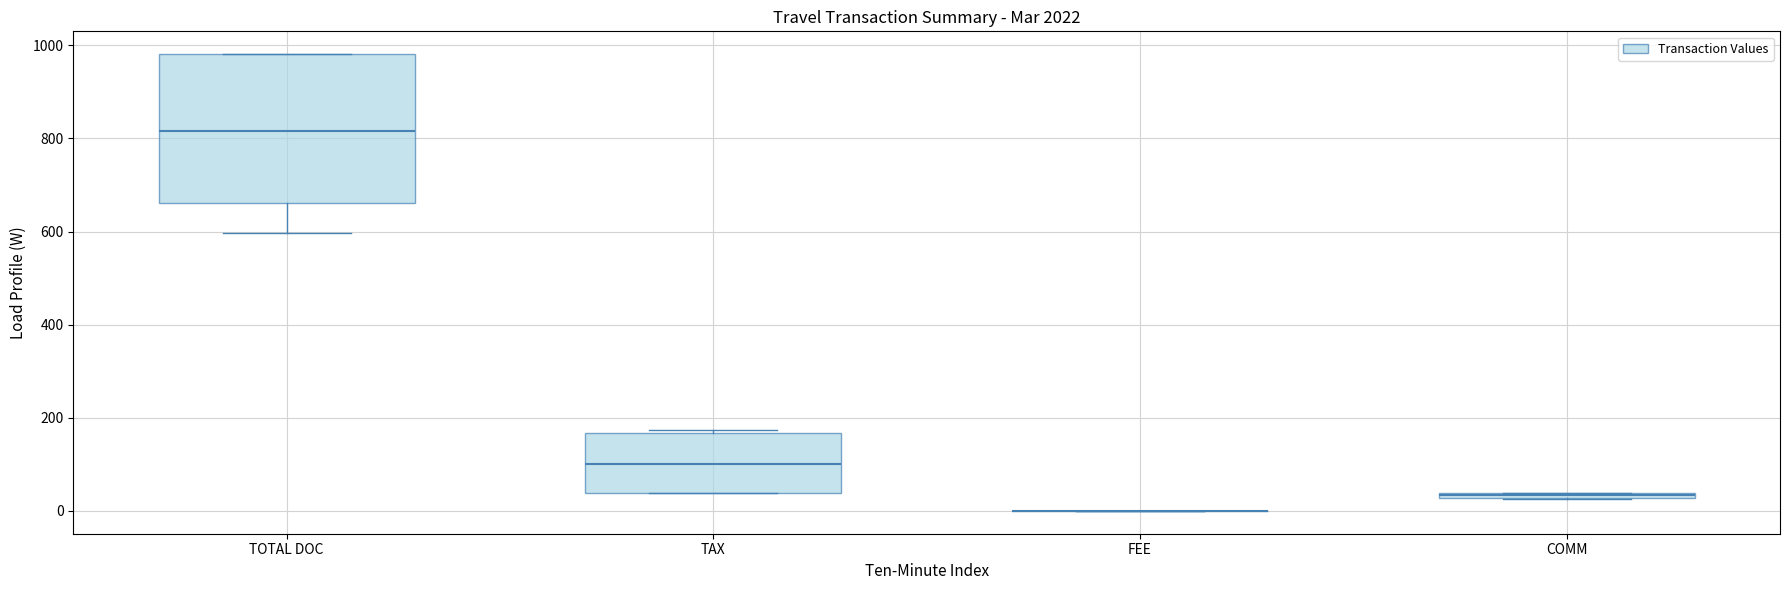

Where is the upper edge of the box for COMM on the y-axis? The values are not printed on the chart, so give them approximately, as read against the axis.

40